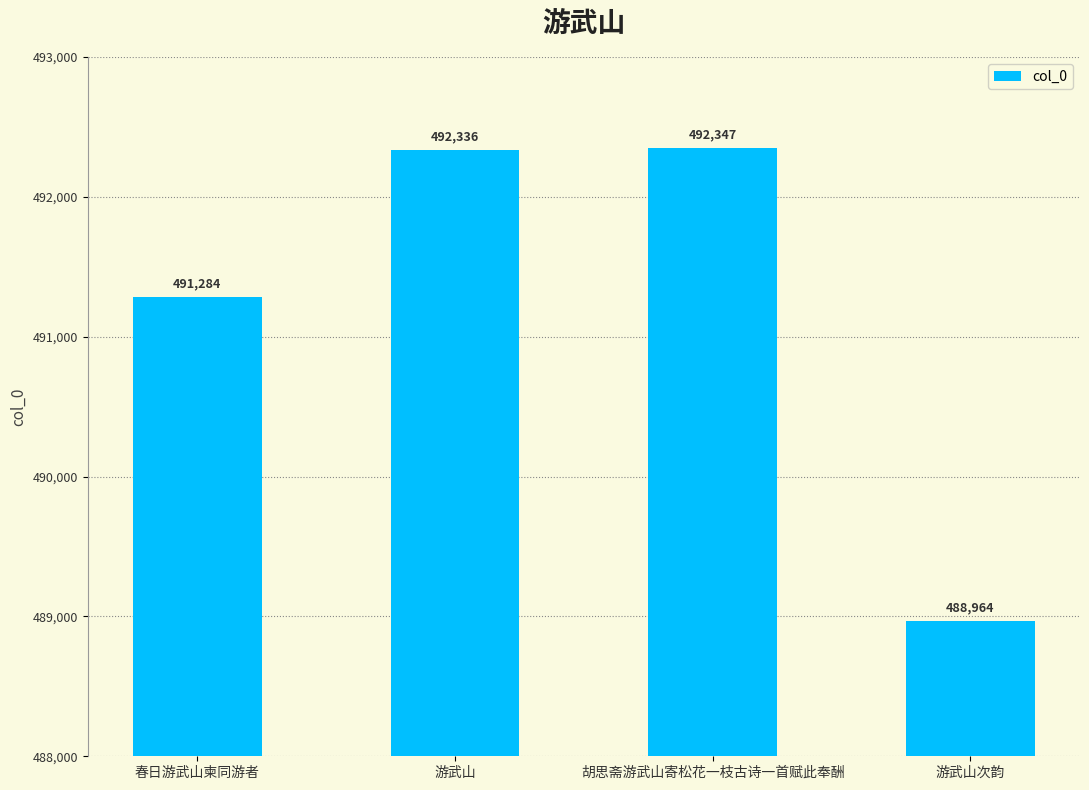

What is the average value?

491233